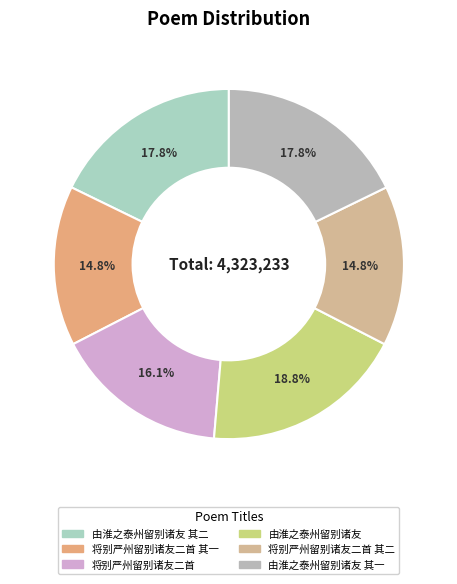

Rank the categories by value from highest to lowest.

由淮之泰州留别诸友, 由淮之泰州留别诸友 其二, 由淮之泰州留别诸友 其一, 将别严州留别诸友二首, 将别严州留别诸友二首 其二, 将别严州留别诸友二首 其一